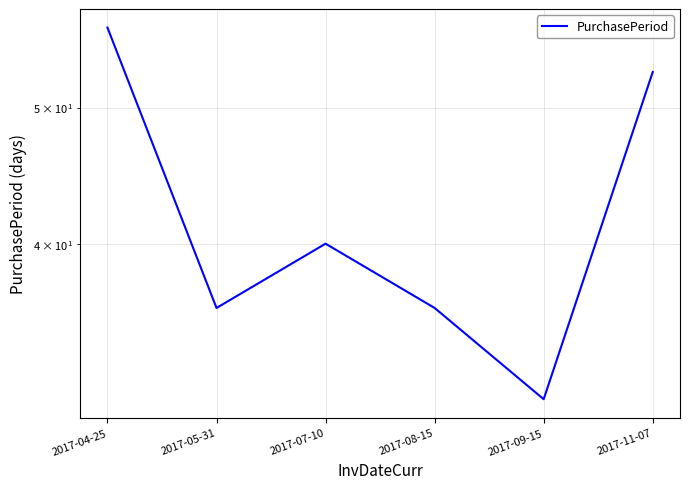

Count the number of data series in this chart.

1